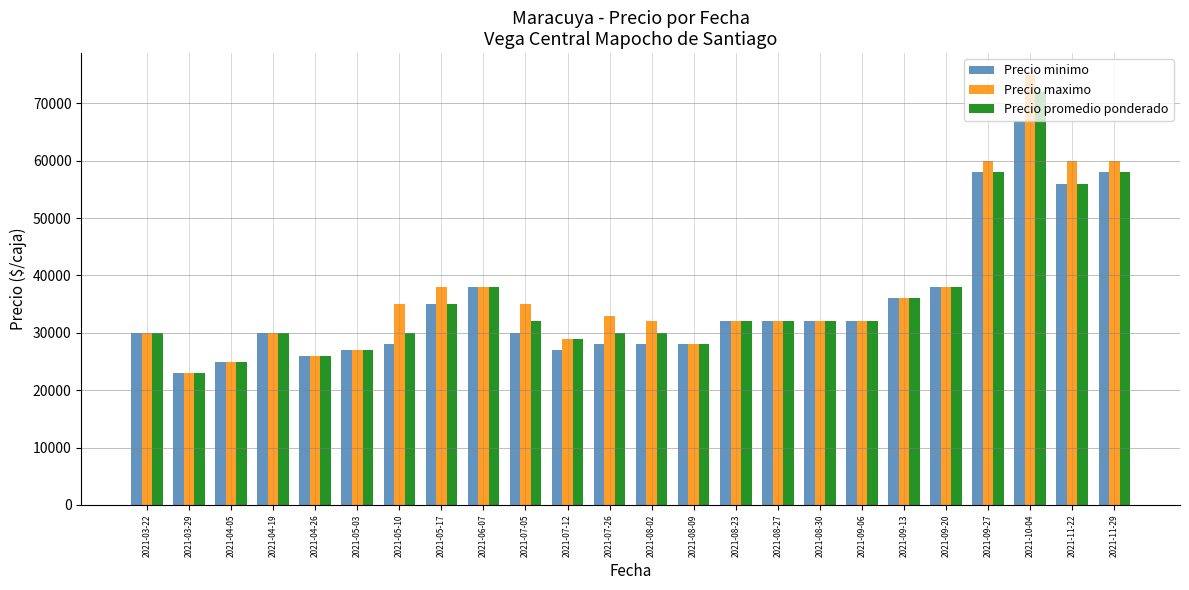

Reading left to right, list all the values displayed in this chart.

Precio minimo: 2021-03-22=30000	2021-03-29=23000	2021-04-05=25000	2021-04-19=30000	2021-04-26=26000	2021-05-03=27000	2021-05-10=28000	2021-05-17=35000	2021-06-07=38000	2021-07-05=30000	2021-07-12=27000	2021-07-26=28000	2021-08-02=28000	2021-08-09=28000	2021-08-23=32000	2021-08-27=32000	2021-08-30=32000	2021-09-06=32000	2021-09-13=36000	2021-09-20=38000	2021-09-27=58000	2021-10-04=67000	2021-11-22=56000	2021-11-29=58000
Precio maximo: 2021-03-22=30000	2021-03-29=23000	2021-04-05=25000	2021-04-19=30000	2021-04-26=26000	2021-05-03=27000	2021-05-10=35000	2021-05-17=38000	2021-06-07=38000	2021-07-05=35000	2021-07-12=29000	2021-07-26=33000	2021-08-02=32000	2021-08-09=28000	2021-08-23=32000	2021-08-27=32000	2021-08-30=32000	2021-09-06=32000	2021-09-13=36000	2021-09-20=38000	2021-09-27=60000	2021-10-04=75000	2021-11-22=60000	2021-11-29=60000
Precio promedio ponderado: 2021-03-22=30000	2021-03-29=23000	2021-04-05=25000	2021-04-19=30000	2021-04-26=26000	2021-05-03=27000	2021-05-10=30000	2021-05-17=35000	2021-06-07=38000	2021-07-05=32000	2021-07-12=29000	2021-07-26=30000	2021-08-02=30000	2021-08-09=28000	2021-08-23=32000	2021-08-27=32000	2021-08-30=32000	2021-09-06=32000	2021-09-13=36000	2021-09-20=38000	2021-09-27=58000	2021-10-04=72000	2021-11-22=56000	2021-11-29=58000